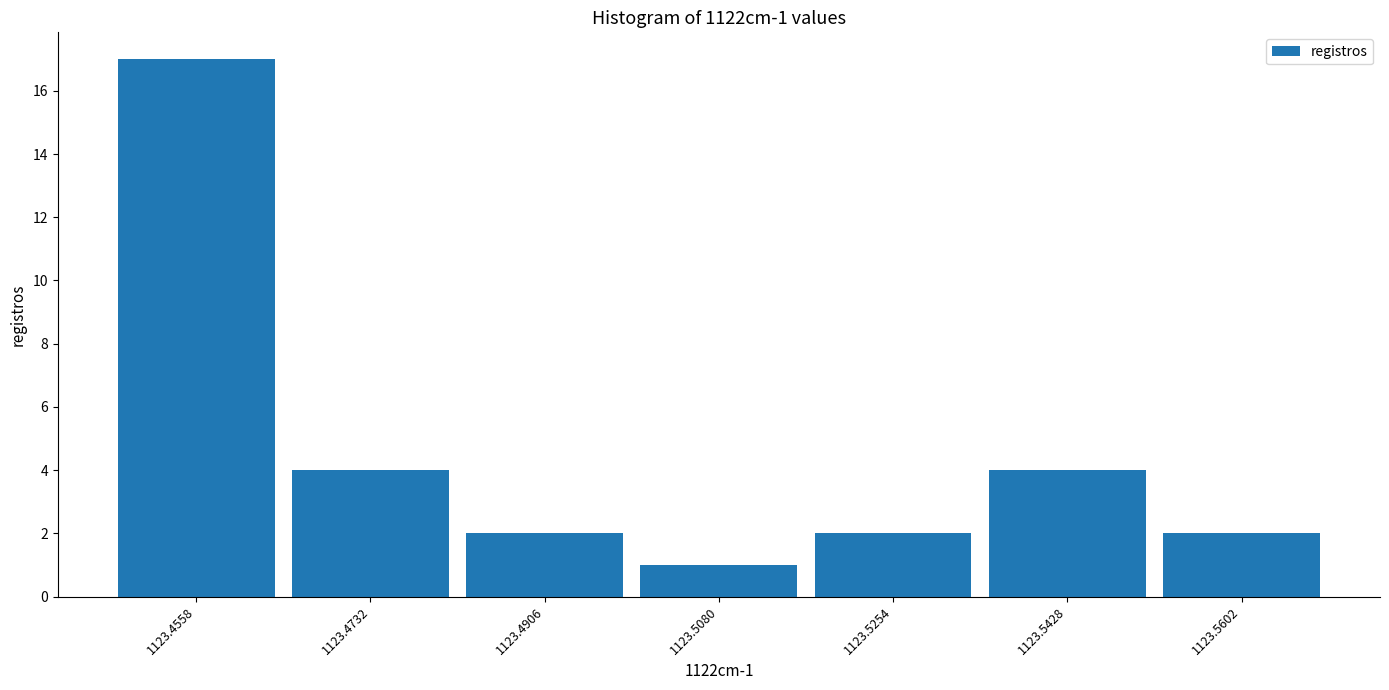

Which range on the x-axis has the tallest bar?

1123.448 to 1123.464